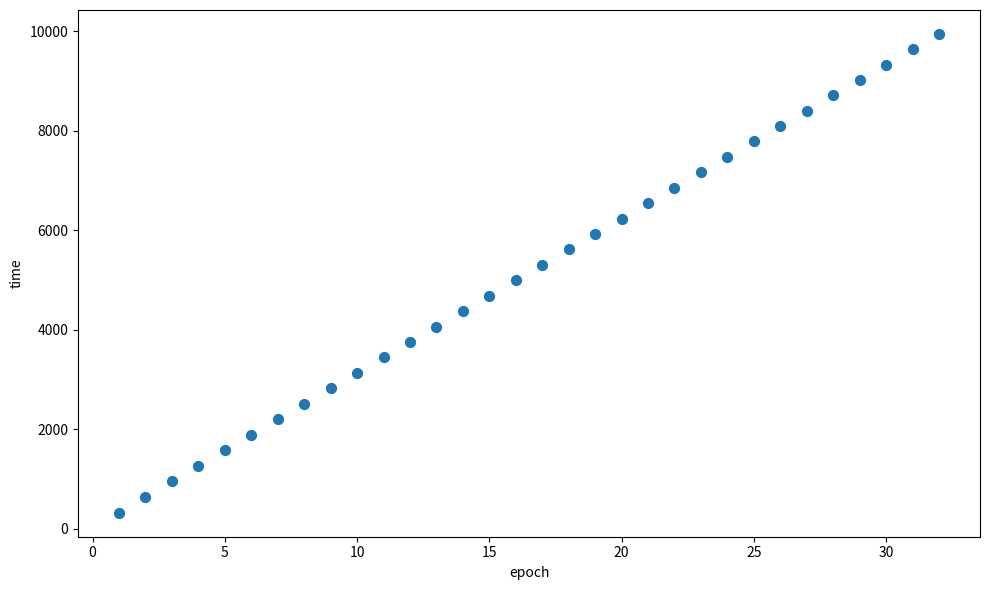

What is the range of Y values (max minus min)?

9620.5